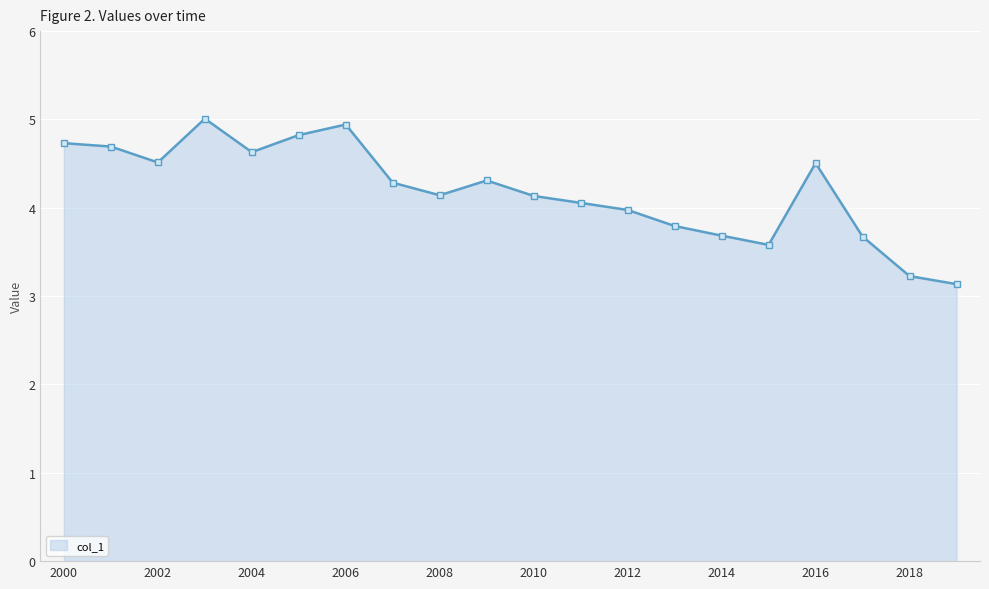

What is the maximum value shown in the chart?

5.0